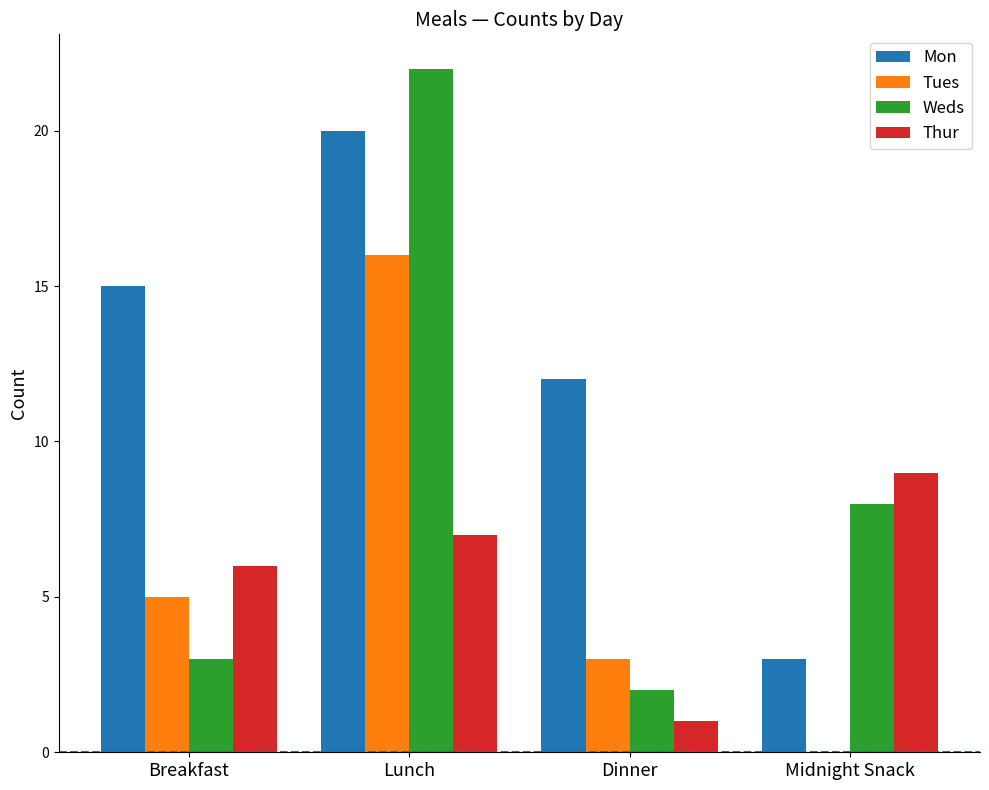

Which series changed the most between Breakfast and Lunch?

Weds